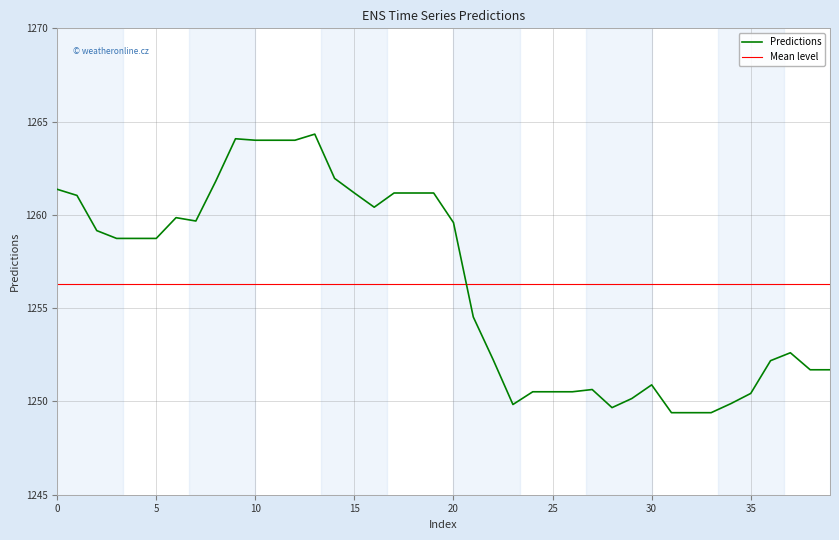

What is the value of the 26th point from the left?

1250.5